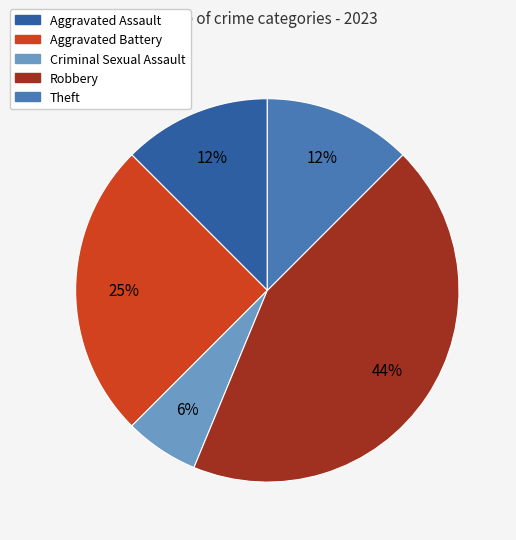

To the nearest percent, what is the average slice percentage?

20%